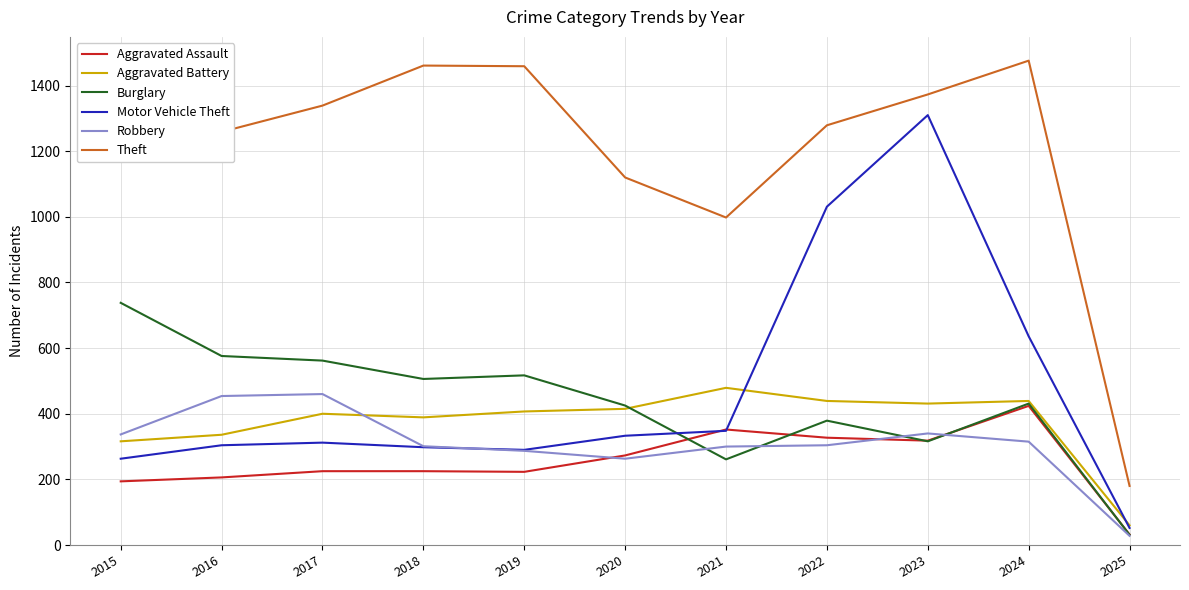

At which label is Theft closest to 828?

2021